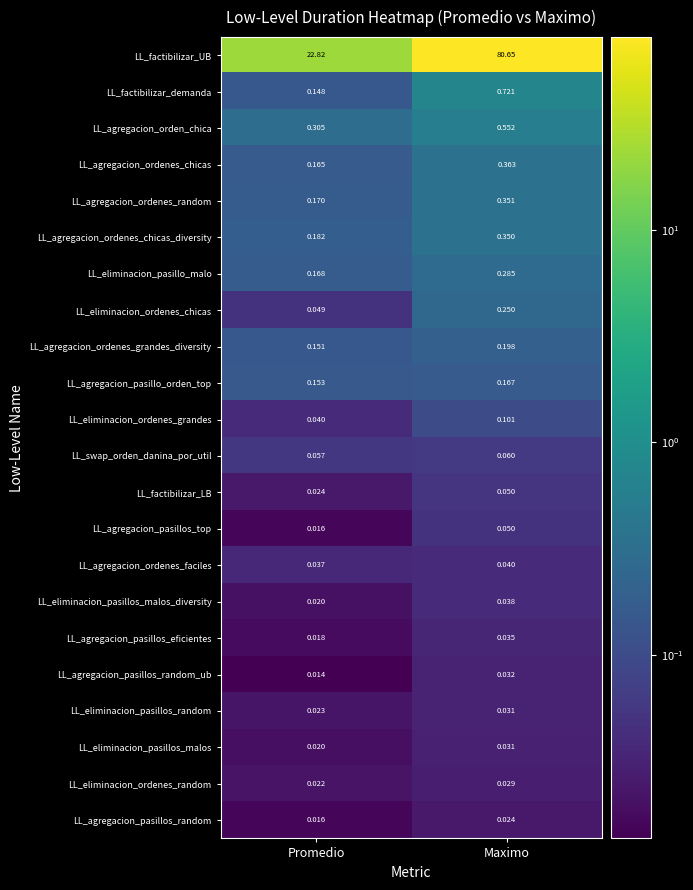

List the labels in order of LL_agregacion_ordenes_chicas_diversity value, largest first.

Maximo, Promedio